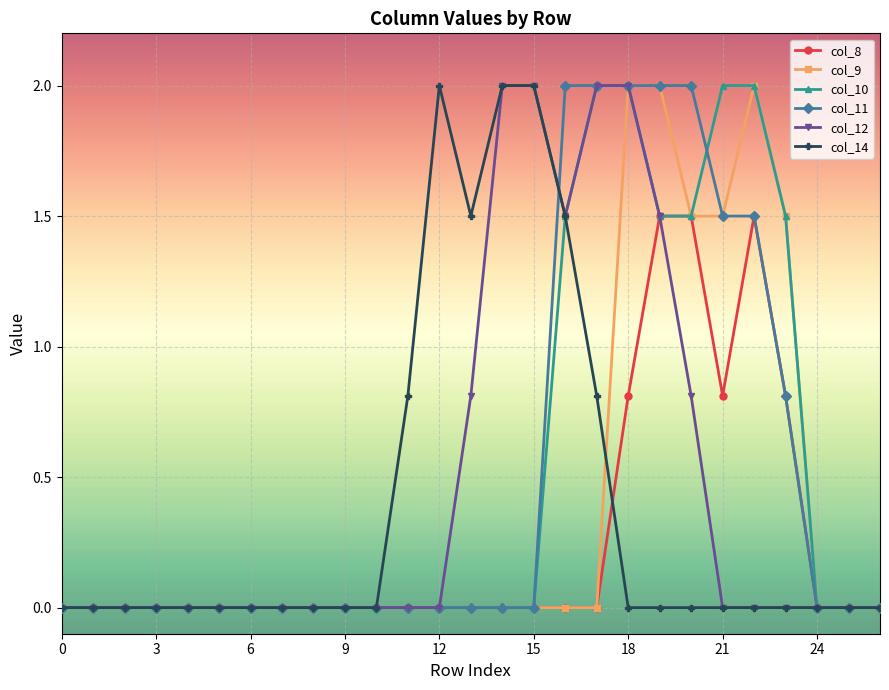

At how many categories does at least one series exceed 1?

12